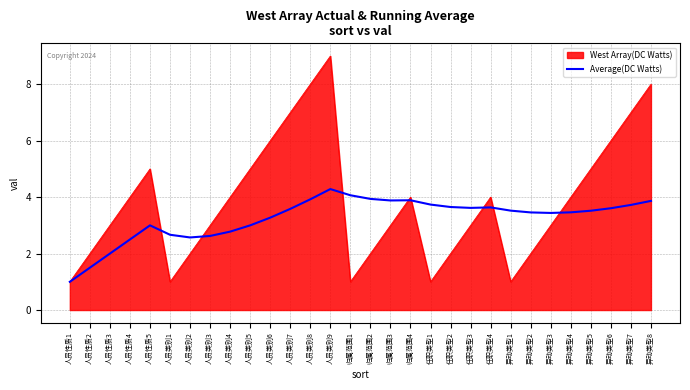

Rank the series by their average value, from highest to lowest.

West Array(DC Watts), Average(DC Watts)